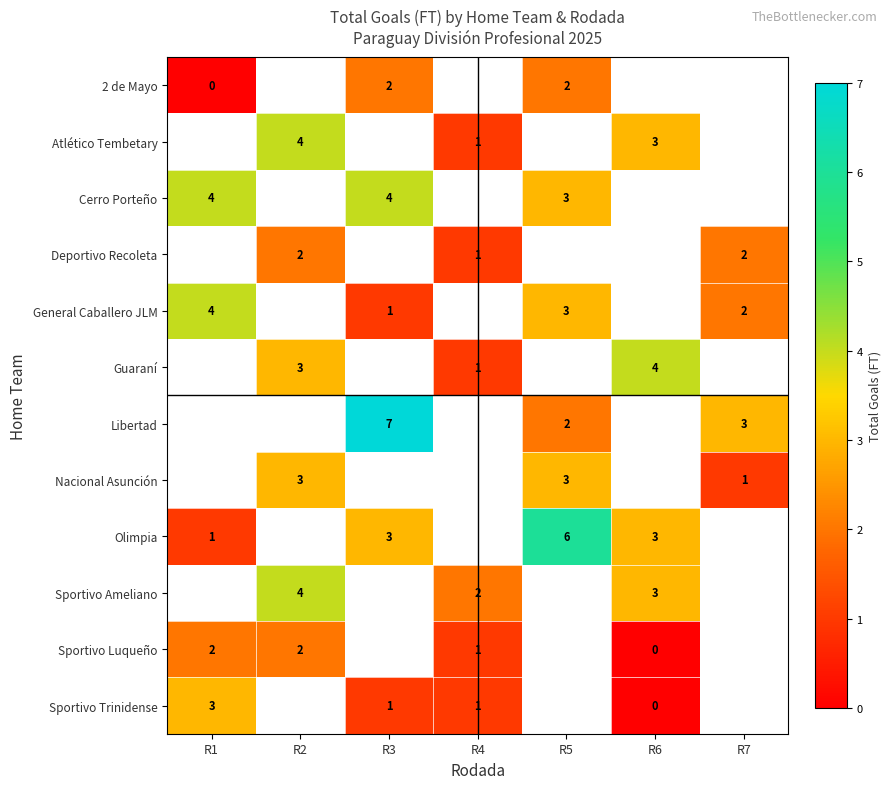

Is it true that Atlético Tembetary equals 4 at R2?

True